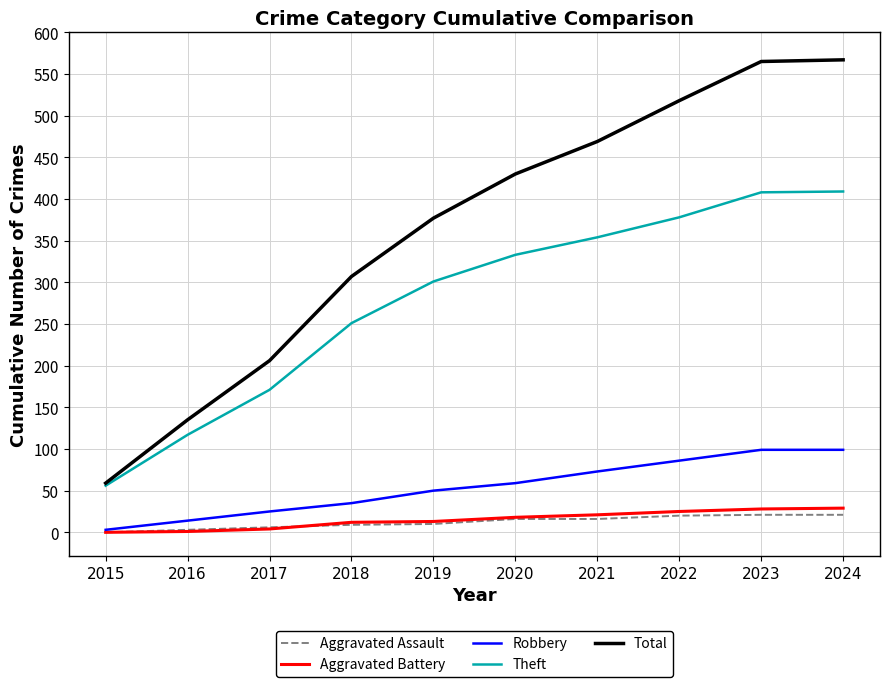

Is it true that Robbery equals 43 at 2022?

False